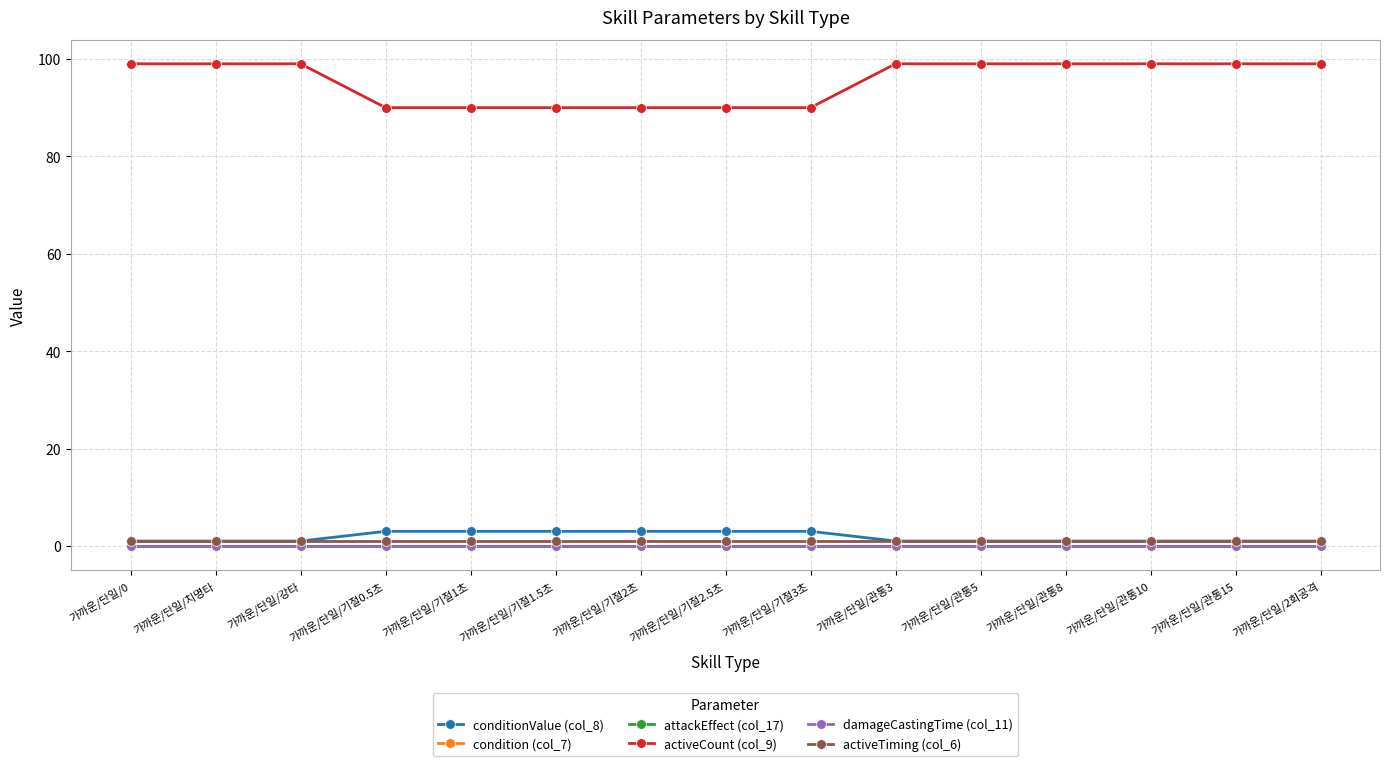

Reading left to right, what are all the values shown in this chart?

conditionValue (col_8): 가까운/단일/0=1	가까운/단일/치명타=1	가까운/단일/강타=1	가까운/단일/기절0.5초=3	가까운/단일/기절1초=3	가까운/단일/기절1.5초=3	가까운/단일/기절2초=3	가까운/단일/기절2.5초=3	가까운/단일/기절3초=3	가까운/단일/관통3=1	가까운/단일/관통5=1	가까운/단일/관통8=1	가까운/단일/관통10=1	가까운/단일/관통15=1	가까운/단일/2회공격=1
condition (col_7): 가까운/단일/0=0	가까운/단일/치명타=0	가까운/단일/강타=0	가까운/단일/기절0.5초=0	가까운/단일/기절1초=0	가까운/단일/기절1.5초=0	가까운/단일/기절2초=0	가까운/단일/기절2.5초=0	가까운/단일/기절3초=0	가까운/단일/관통3=0	가까운/단일/관통5=0	가까운/단일/관통8=0	가까운/단일/관통10=0	가까운/단일/관통15=0	가까운/단일/2회공격=0
attackEffect (col_17): 가까운/단일/0=0	가까운/단일/치명타=0	가까운/단일/강타=0	가까운/단일/기절0.5초=0	가까운/단일/기절1초=0	가까운/단일/기절1.5초=0	가까운/단일/기절2초=0	가까운/단일/기절2.5초=0	가까운/단일/기절3초=0	가까운/단일/관통3=0	가까운/단일/관통5=0	가까운/단일/관통8=0	가까운/단일/관통10=0	가까운/단일/관통15=0	가까운/단일/2회공격=0
activeCount (col_9): 가까운/단일/0=99	가까운/단일/치명타=99	가까운/단일/강타=99	가까운/단일/기절0.5초=90	가까운/단일/기절1초=90	가까운/단일/기절1.5초=90	가까운/단일/기절2초=90	가까운/단일/기절2.5초=90	가까운/단일/기절3초=90	가까운/단일/관통3=99	가까운/단일/관통5=99	가까운/단일/관통8=99	가까운/단일/관통10=99	가까운/단일/관통15=99	가까운/단일/2회공격=99
damageCastingTime (col_11): 가까운/단일/0=0	가까운/단일/치명타=0	가까운/단일/강타=0	가까운/단일/기절0.5초=0	가까운/단일/기절1초=0	가까운/단일/기절1.5초=0	가까운/단일/기절2초=0	가까운/단일/기절2.5초=0	가까운/단일/기절3초=0	가까운/단일/관통3=0	가까운/단일/관통5=0	가까운/단일/관통8=0	가까운/단일/관통10=0	가까운/단일/관통15=0	가까운/단일/2회공격=0
activeTiming (col_6): 가까운/단일/0=1	가까운/단일/치명타=1	가까운/단일/강타=1	가까운/단일/기절0.5초=1	가까운/단일/기절1초=1	가까운/단일/기절1.5초=1	가까운/단일/기절2초=1	가까운/단일/기절2.5초=1	가까운/단일/기절3초=1	가까운/단일/관통3=1	가까운/단일/관통5=1	가까운/단일/관통8=1	가까운/단일/관통10=1	가까운/단일/관통15=1	가까운/단일/2회공격=1